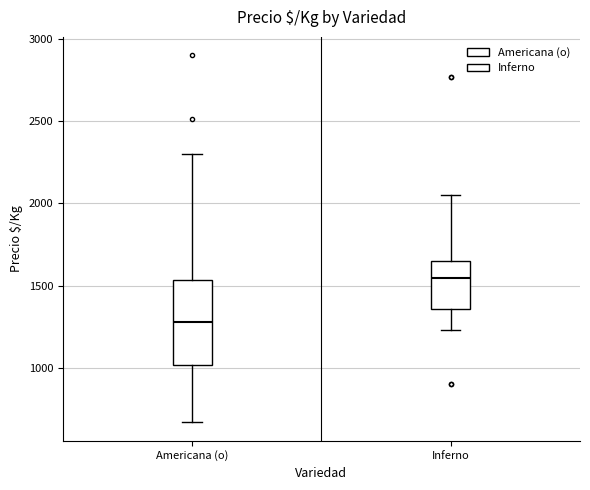

Which box has the lowest median line?

Americana (o)